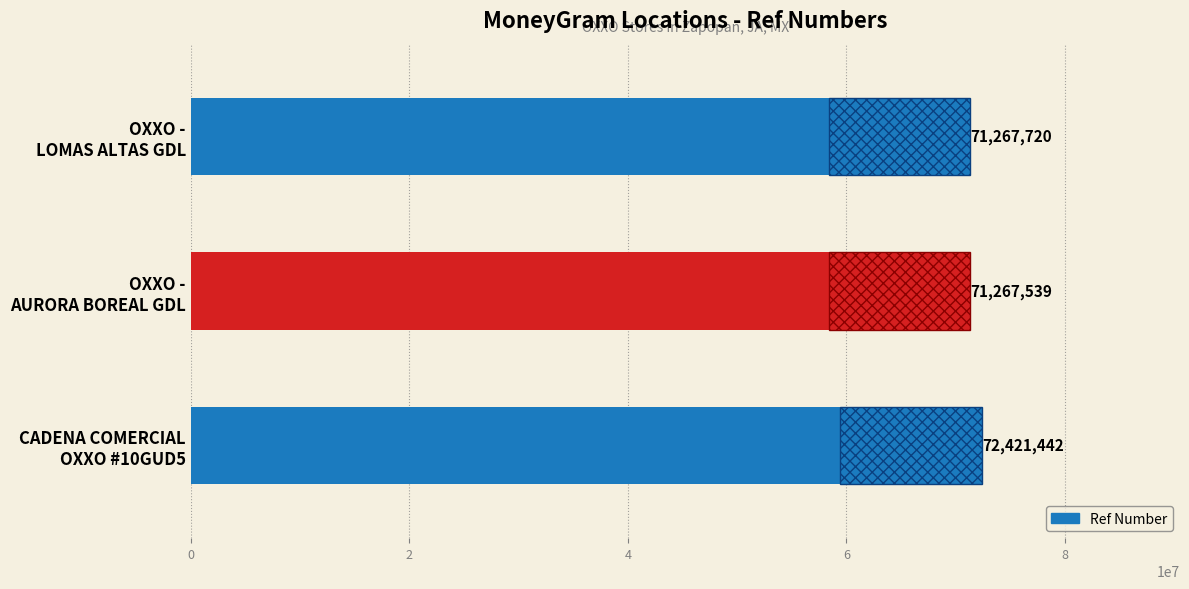

What is the minimum value shown in the chart?

71267539